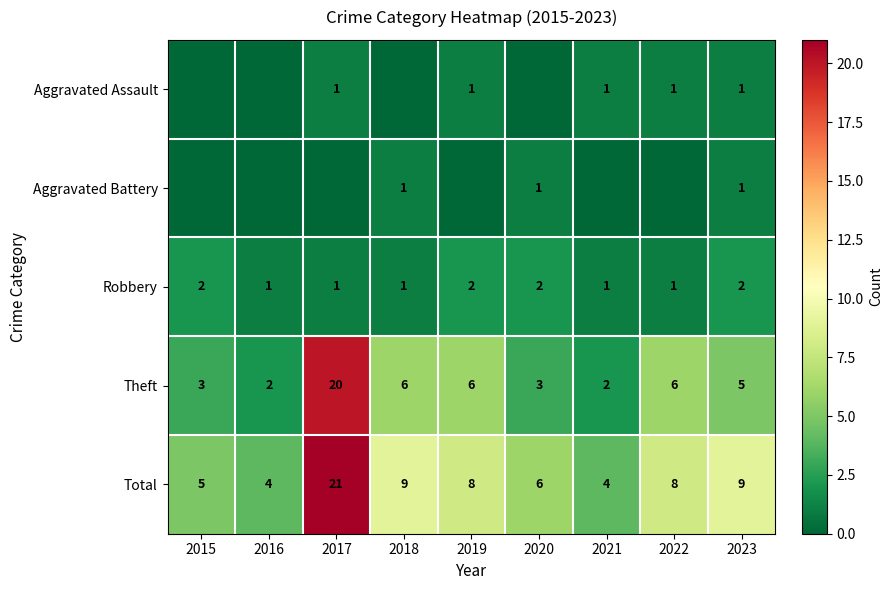

Where does the Theft series first go above 5?

2017